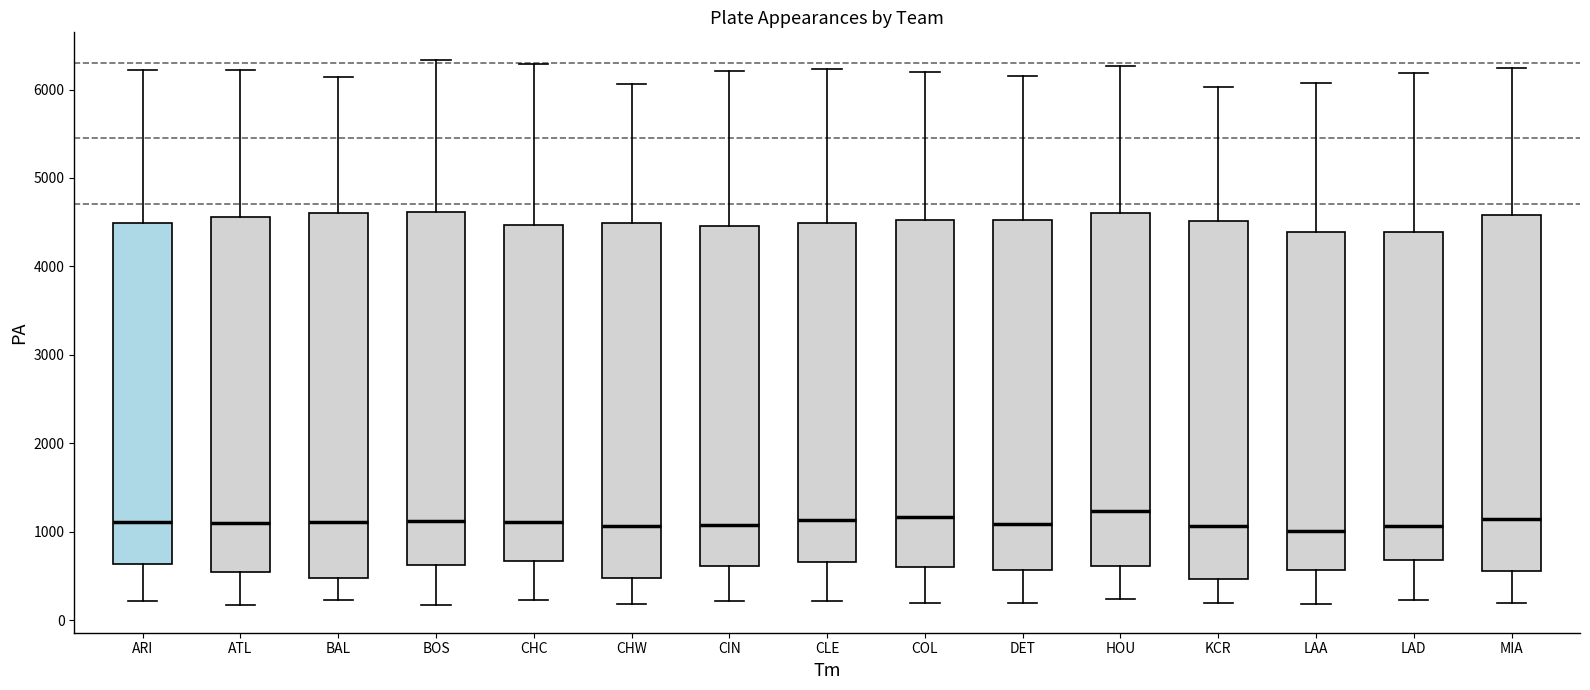

Reading left to right, transcribe this box plot: for each box, give where its median line is, the range the box spans, and where its two whiskers end, as read against the y-axis. The values are not printed on the chart, so give them approximately, as read against the axis.

ARI: median 1100, box 600 to 4500, whiskers 200 to 6200
ATL: median 1100, box 500 to 4600, whiskers 200 to 6200
BAL: median 1100, box 500 to 4600, whiskers 200 to 6100
BOS: median 1100, box 600 to 4600, whiskers 200 to 6300
CHC: median 1100, box 700 to 4500, whiskers 200 to 6300
CHW: median 1100, box 500 to 4500, whiskers 200 to 6100
CIN: median 1100, box 600 to 4500, whiskers 200 to 6200
CLE: median 1100, box 700 to 4500, whiskers 200 to 6200
COL: median 1200, box 600 to 4500, whiskers 200 to 6200
DET: median 1100, box 600 to 4500, whiskers 200 to 6200
HOU: median 1200, box 600 to 4600, whiskers 200 to 6300
KCR: median 1100, box 500 to 4500, whiskers 200 to 6000
LAA: median 1000, box 600 to 4400, whiskers 200 to 6100
LAD: median 1100, box 700 to 4400, whiskers 200 to 6200
MIA: median 1100, box 600 to 4600, whiskers 200 to 6200